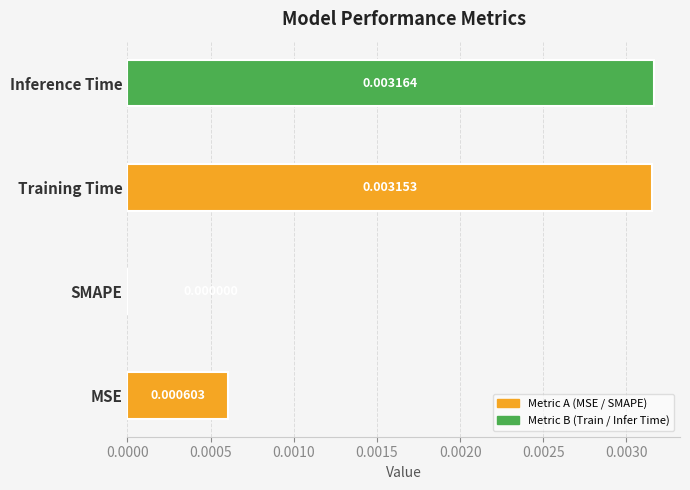

Where is the data nearest to the value 0?

SMAPE